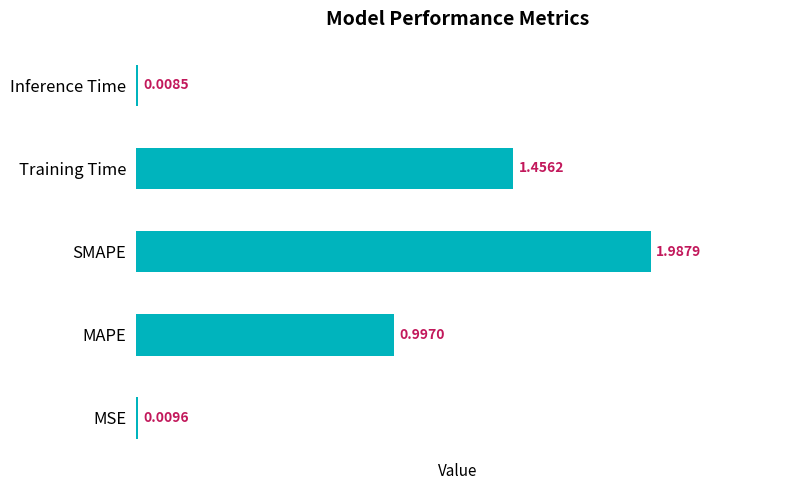

What is the change in value from MAPE to Training Time?

+0.5